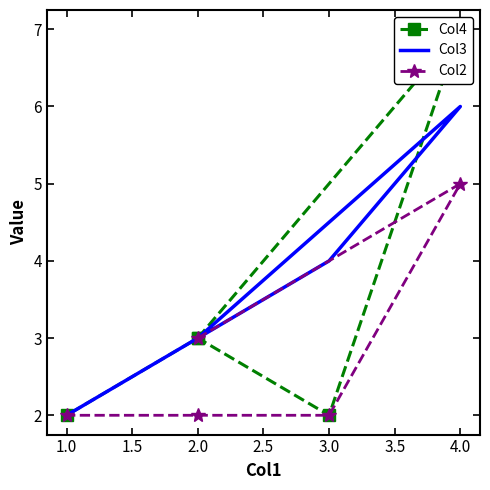

How many values in the Col4 series are below 3?

2